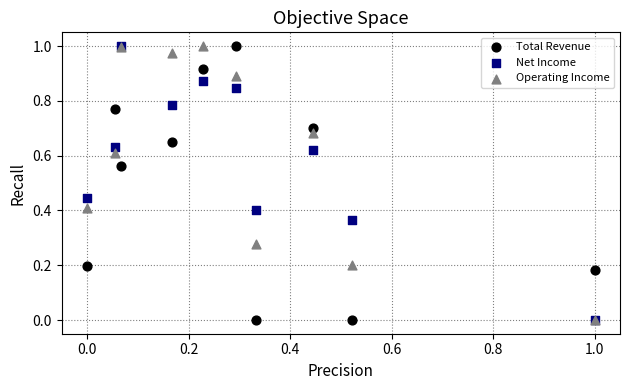

What are all the series names shown in the legend?

Total Revenue, Net Income, Operating Income